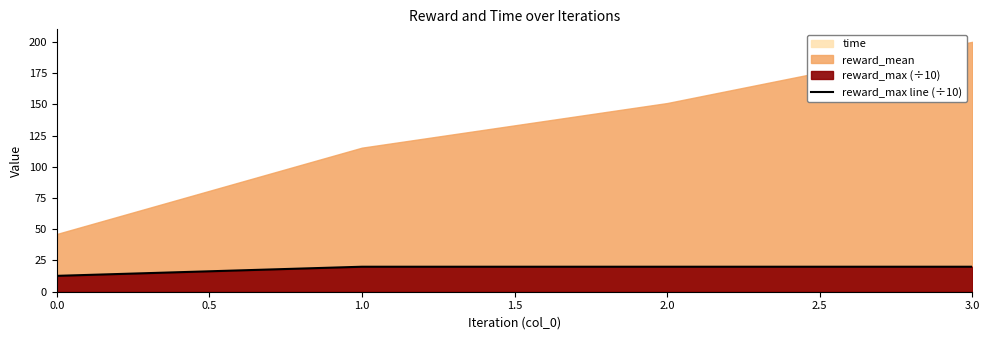

True or false: reward_max line (÷10) has a value of 12.7 at 0.0.

True